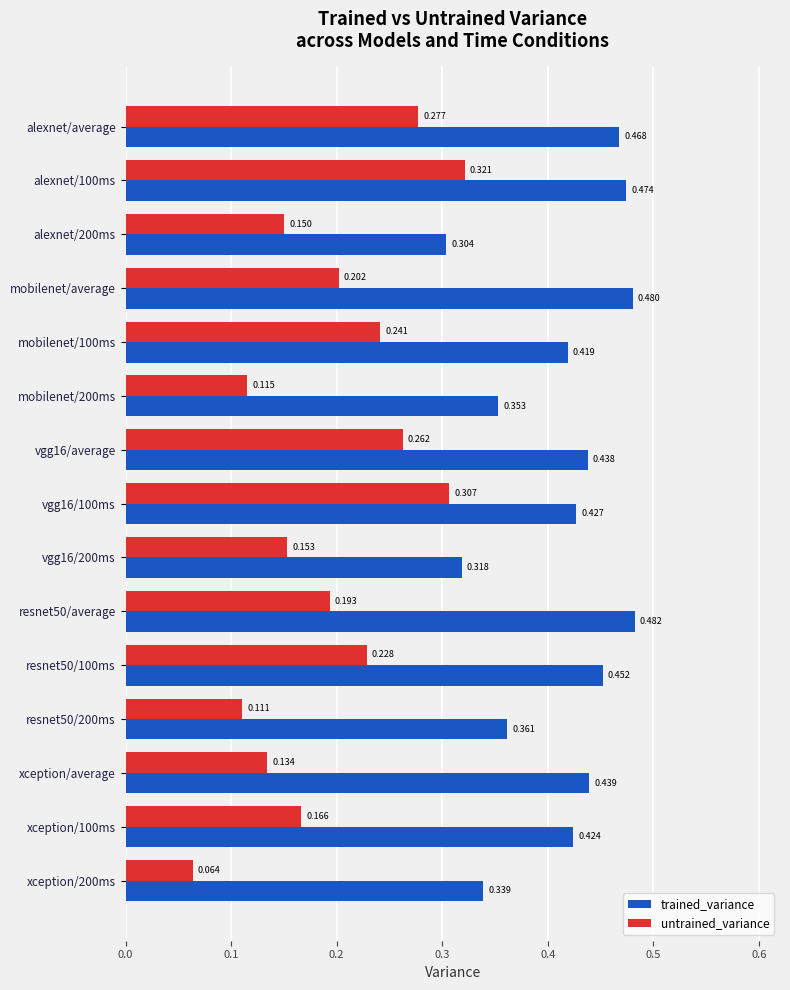

Which series has the widest spread of values?

untrained_variance